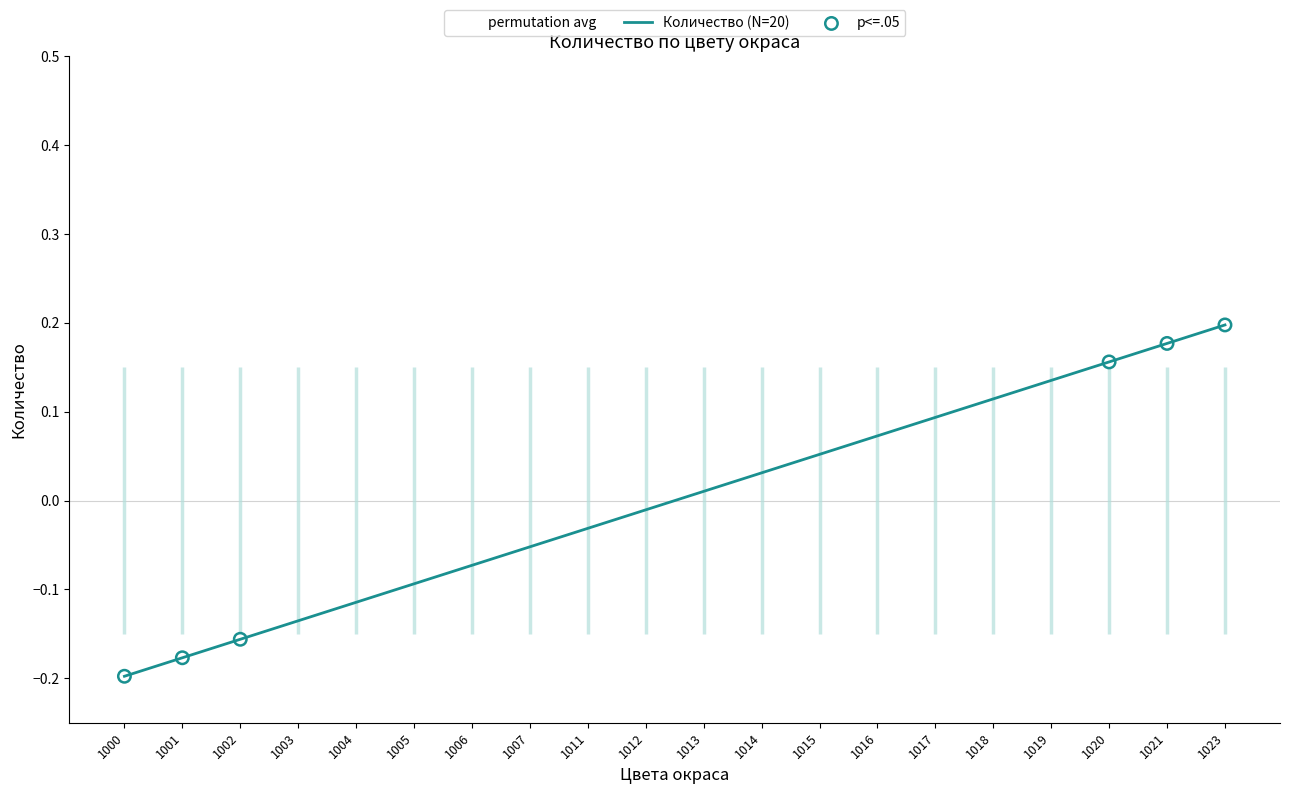

What is the change in value from 1013 to 1019?

+0.1